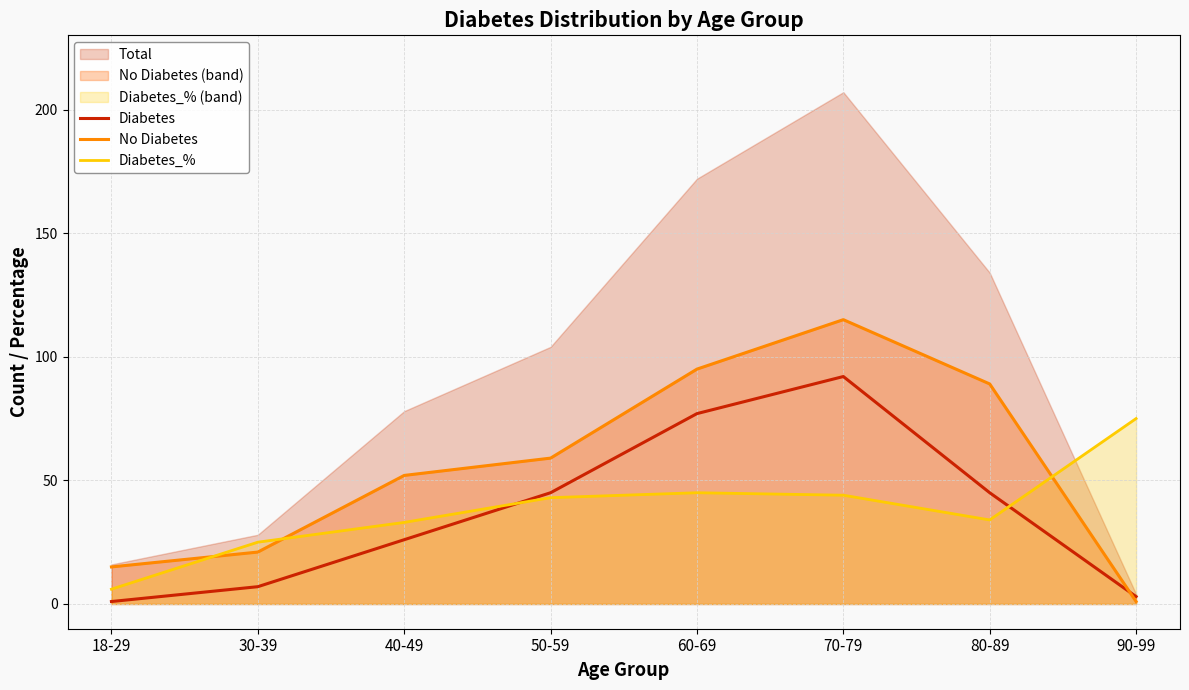

The No Diabetes series shows 8 at 30-39. True or false?

False